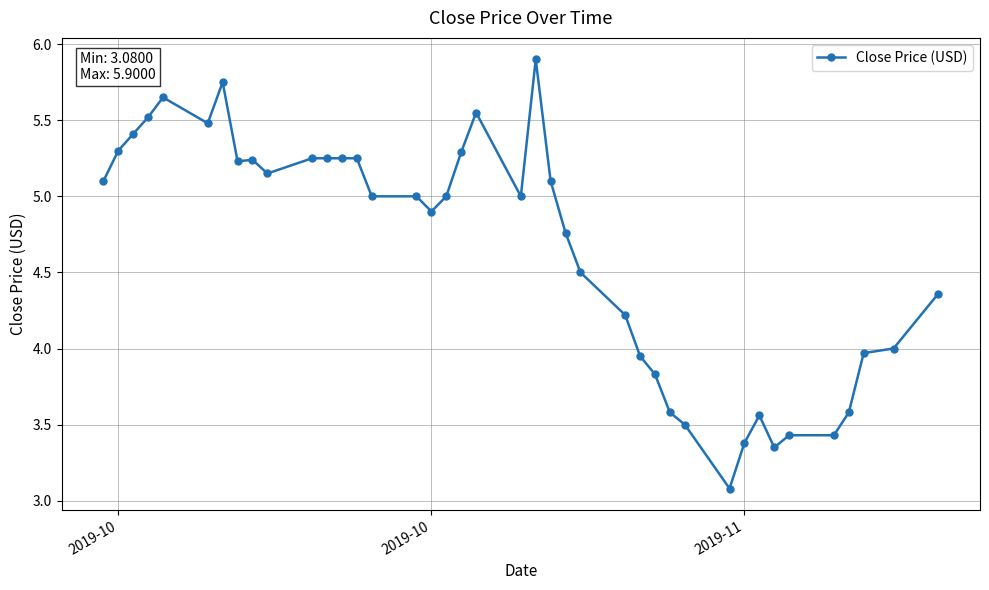

What is the sum of all values?

186.1